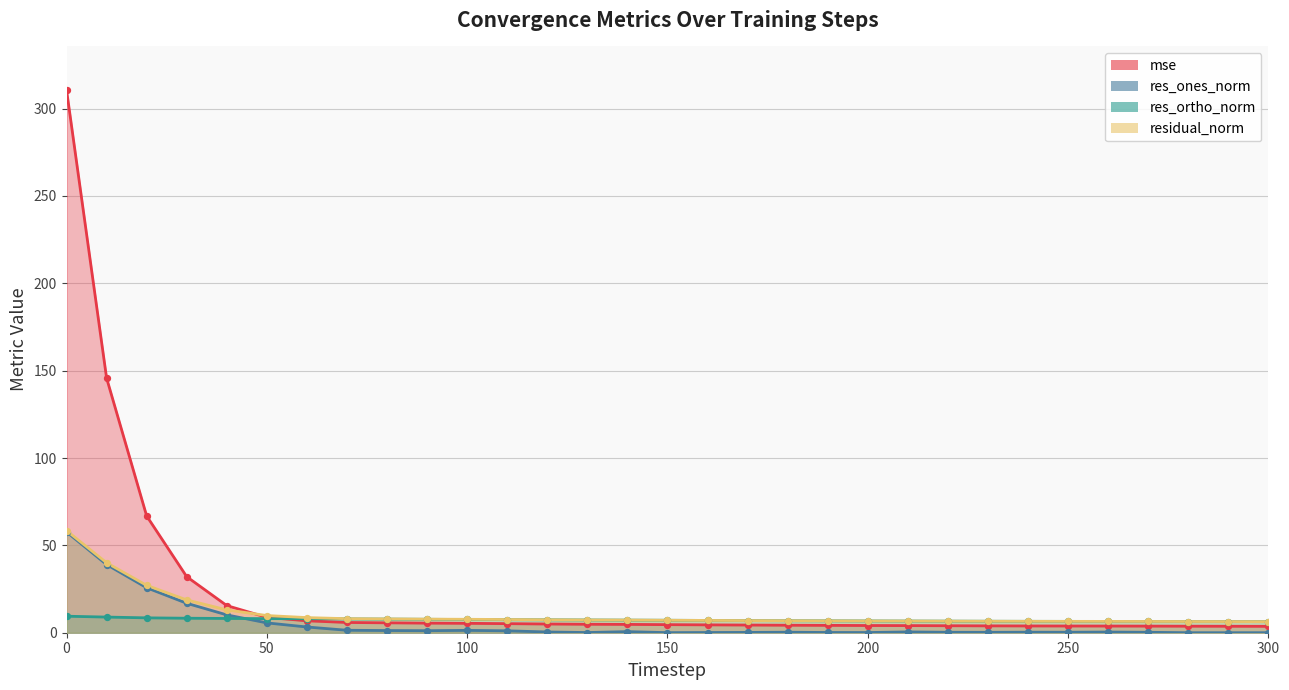

Is the value of res_ones_norm at 180 greater than the value of residual_norm at 300?

No